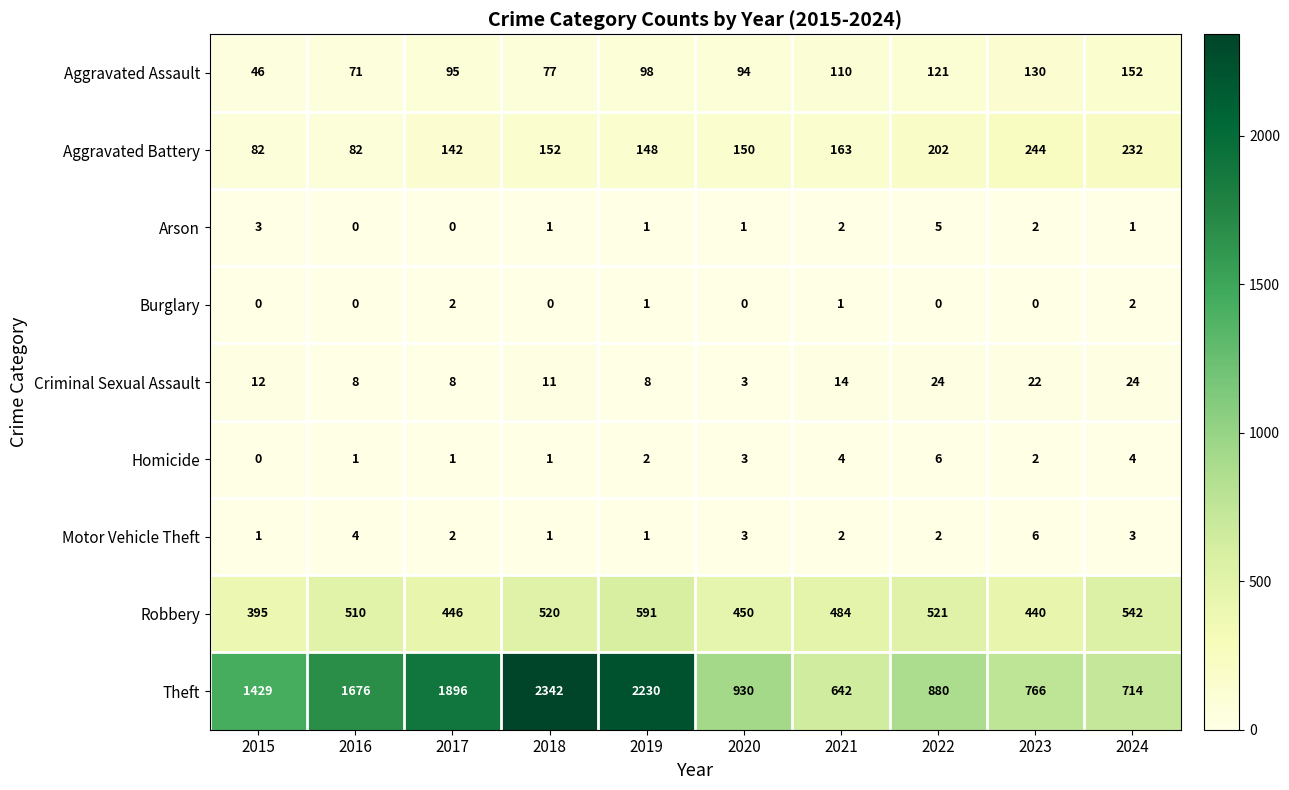

Read the Aggravated Assault value at 2018, to the nearest 50.

100